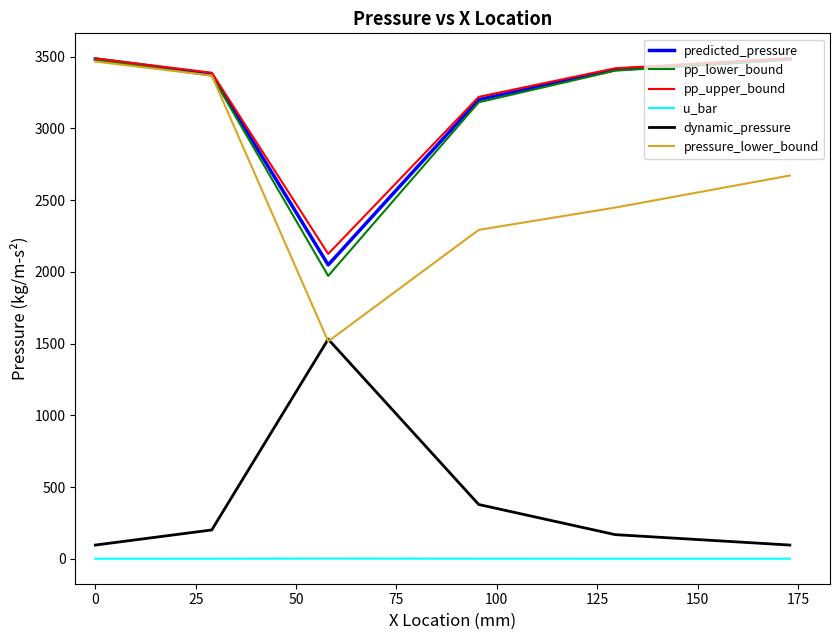

True or false: u_bar and predicted_pressure cross at least once.

False